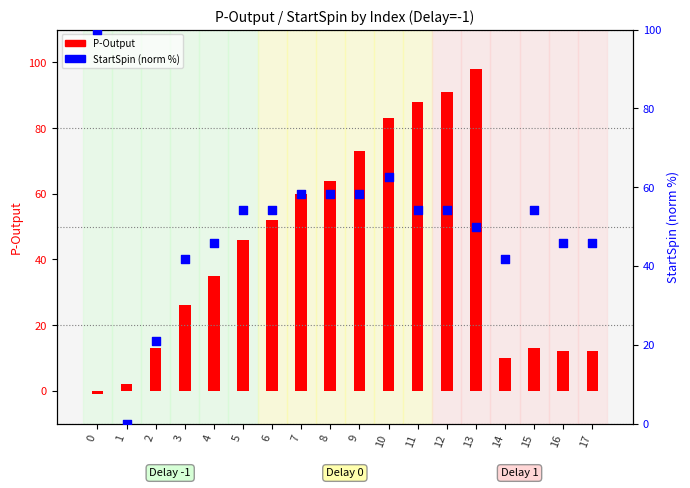

Is the value of P-Output at 13 greater than the value of StartSpin (normalized) at 14?

Yes